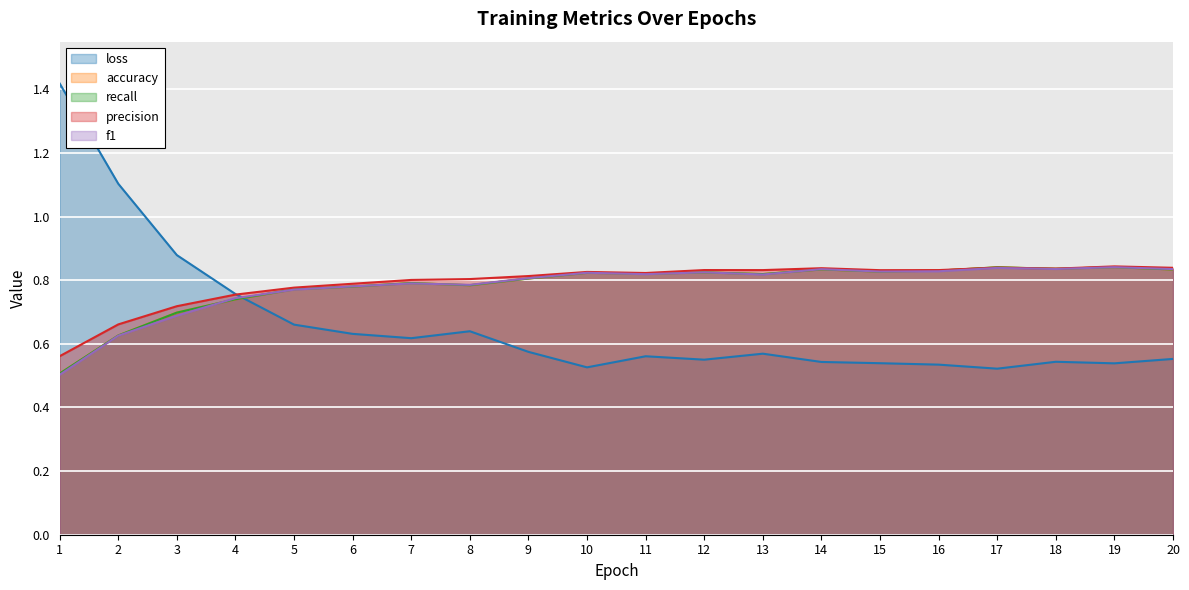

What is the difference between the highest and lowest values at 12?

0.3